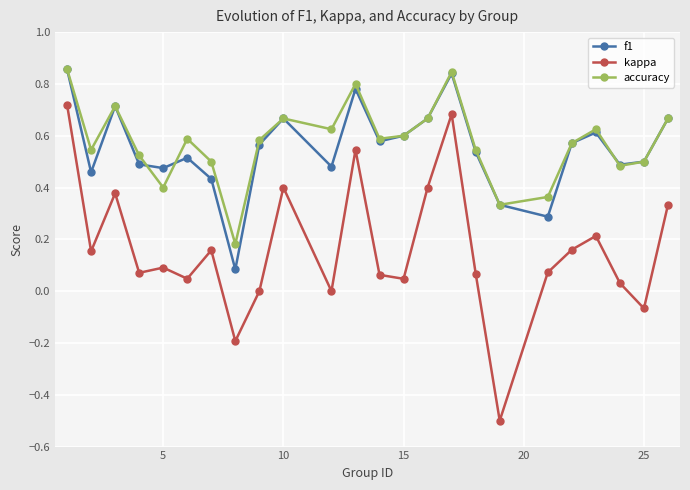

How many interior local peaks does the f1 series have?

6